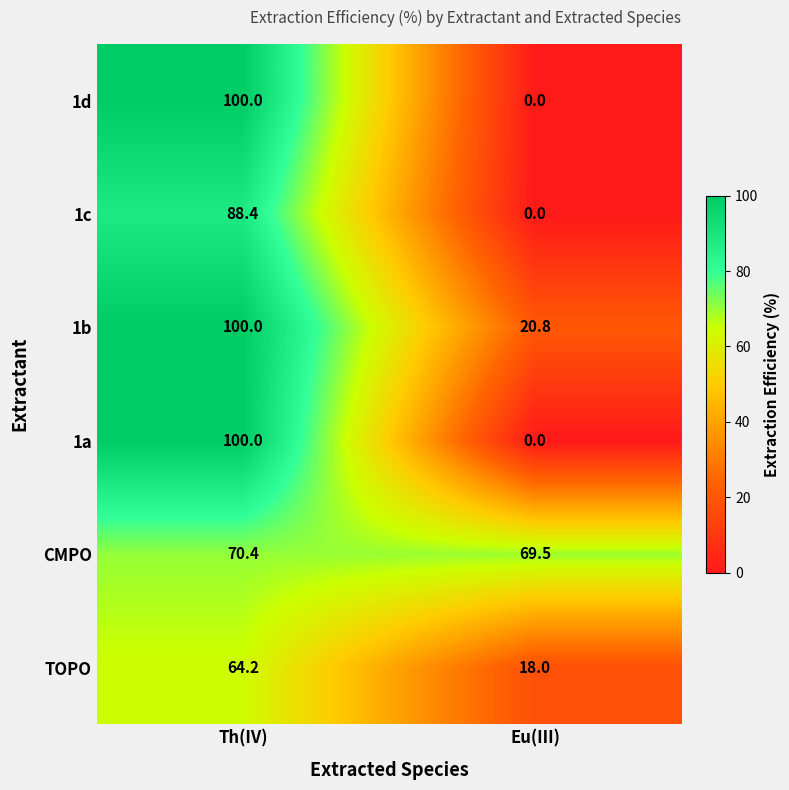

Rank the categories by 1b value from highest to lowest.

Th(IV), Eu(III)